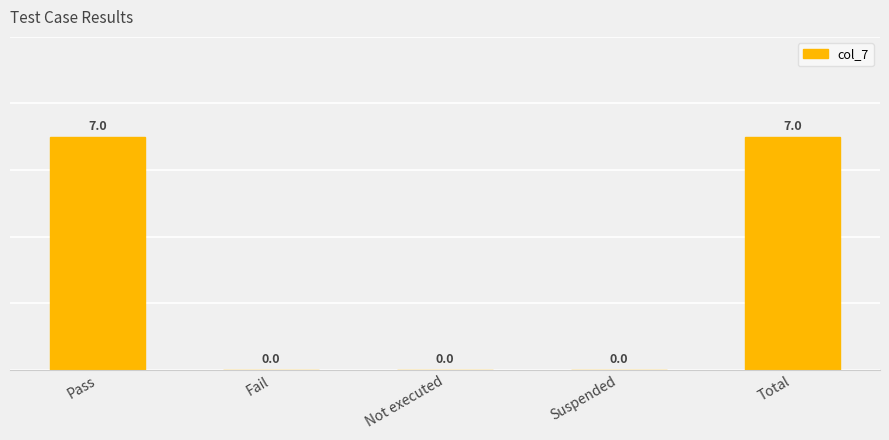

Rank the categories by value from highest to lowest.

Pass, Total, Fail, Not executed, Suspended